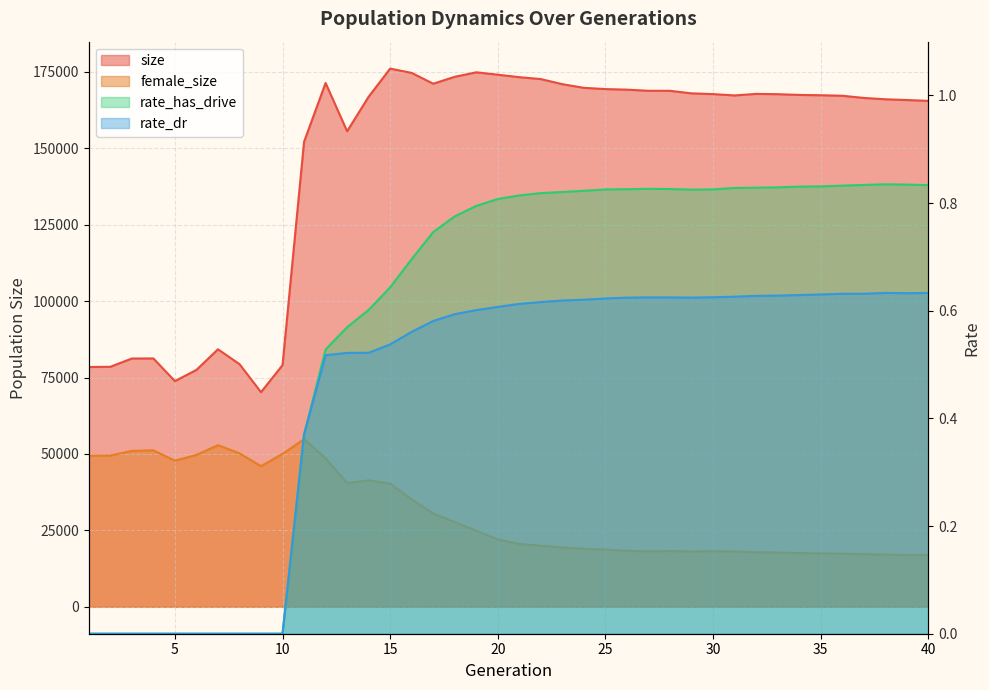

How many lines are shown in the chart?

4